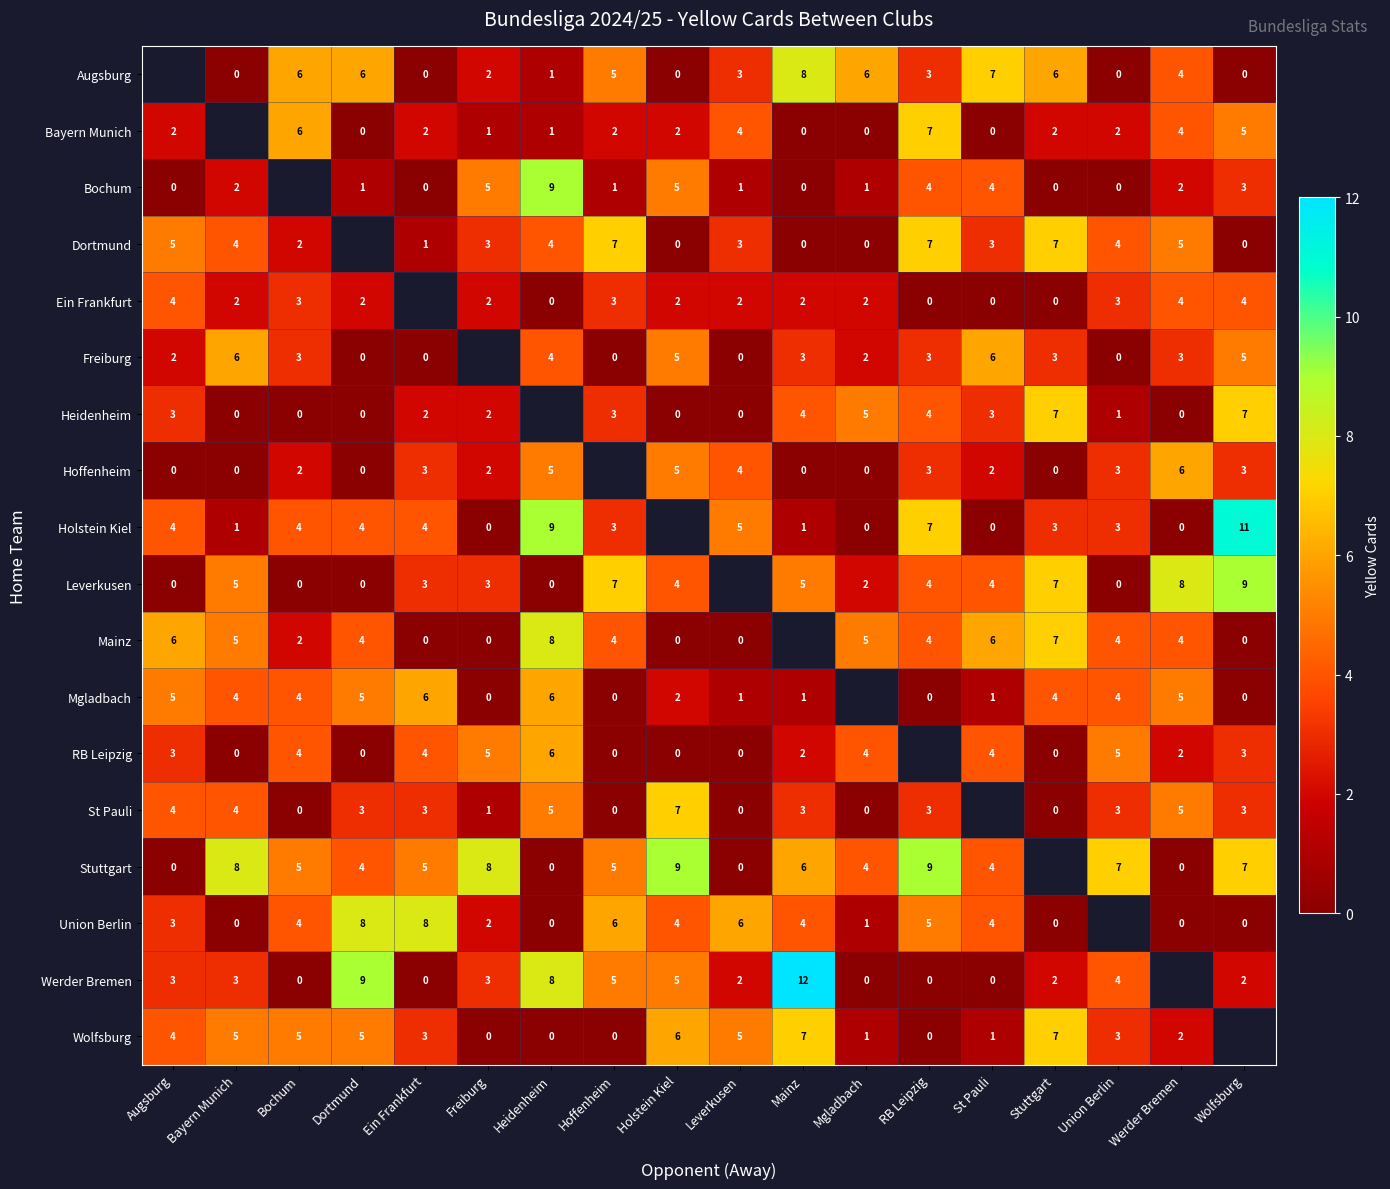

What is the difference between the highest and lowest values at Bayern Munich?

8.0